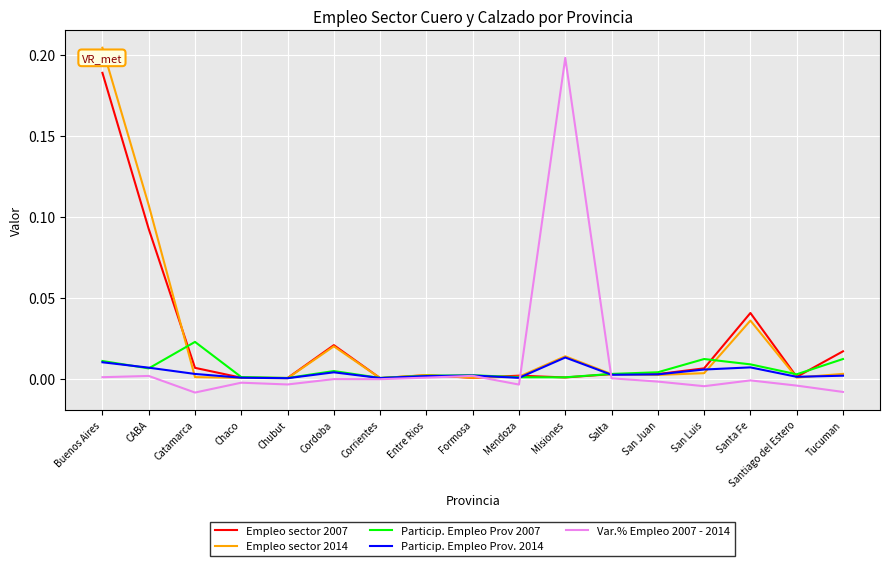

The value of Particip. Empleo Prov. 2014 at Cordoba is 0.0. True or false?

True